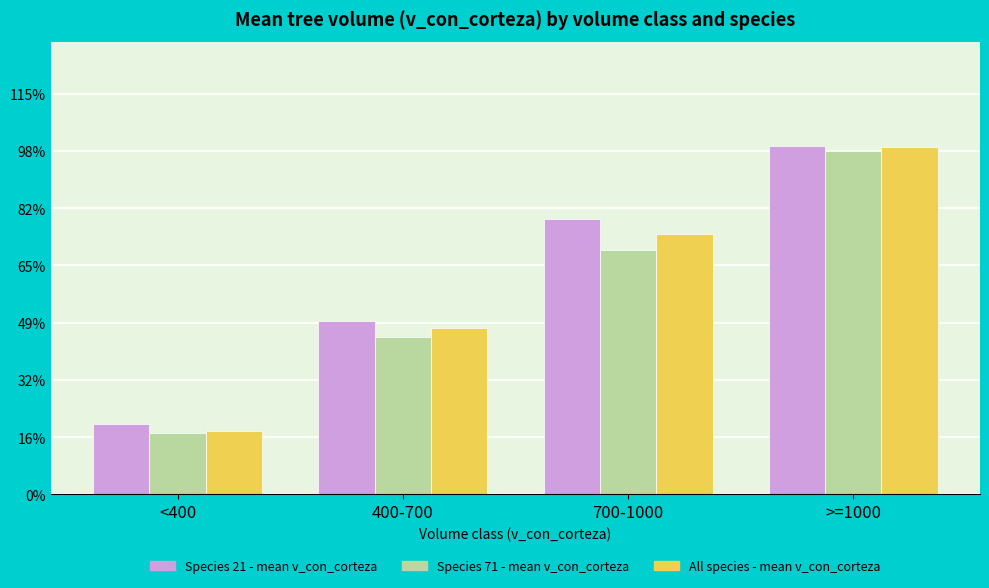

Read the Species 71 - mean v_con_corteza value at <400.

215.9